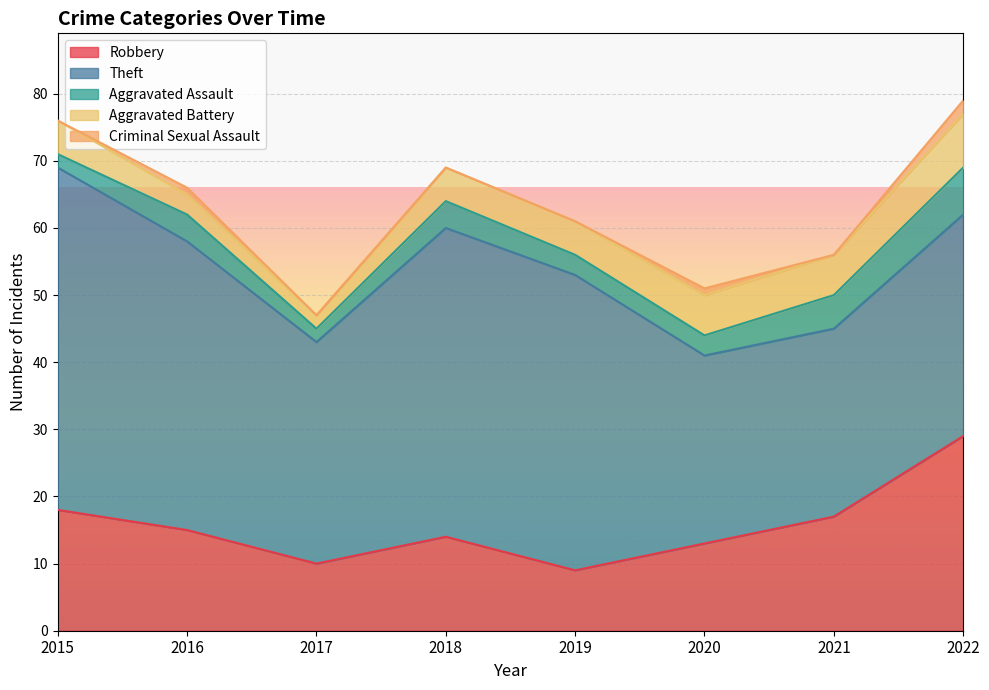

True or false: Aggravated Battery and Criminal Sexual Assault intersect in this chart.

False